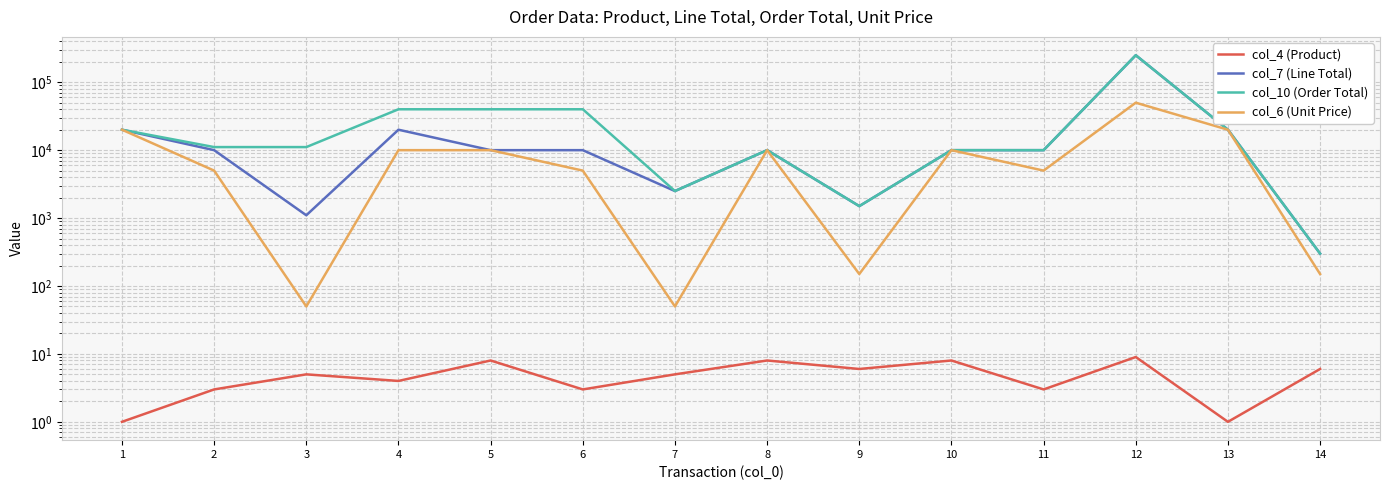

What is the sum of the col_7 (Line Total) values at 14 and 13?

20300